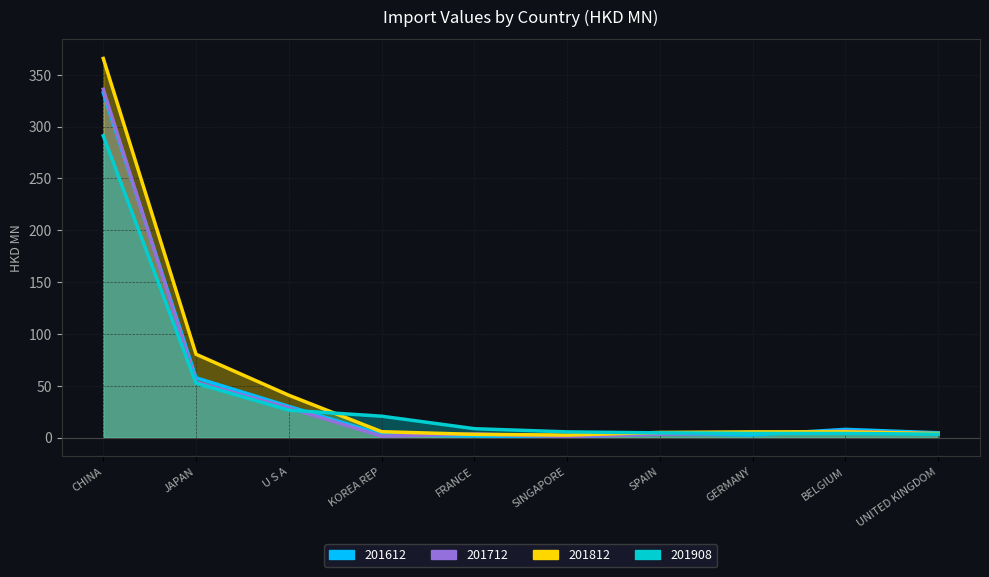

List the labels in order of 201612 value, smallest first.

SINGAPORE, FRANCE, GERMANY, KOREA REP, SPAIN, UNITED KINGDOM, BELGIUM, U S A, JAPAN, CHINA